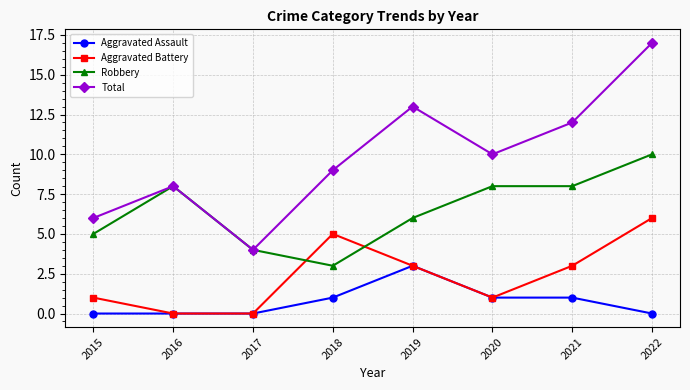

Which series has the widest spread of values?

Total